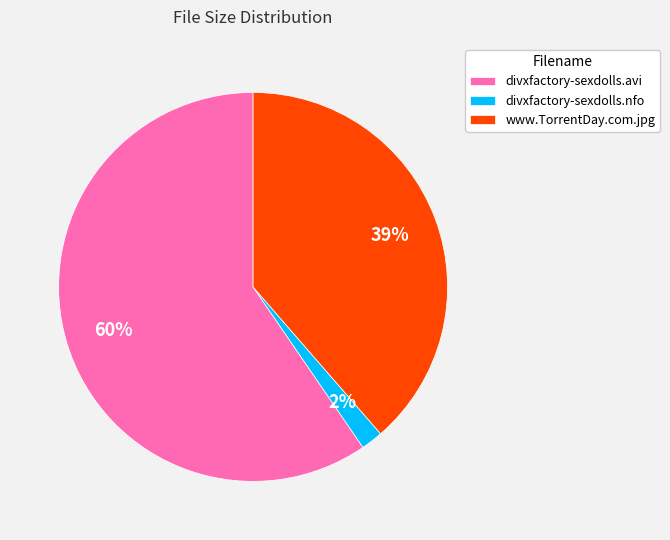

Between divxfactory-sexdolls.nfo and www.TorrentDay.com.jpg, which is larger?

www.TorrentDay.com.jpg